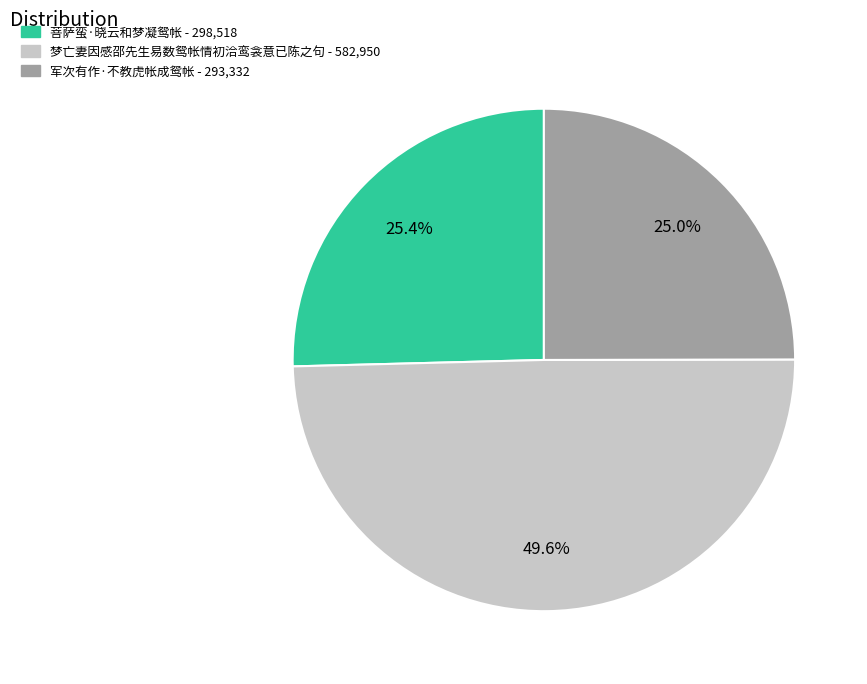

To the nearest percent, what is the average slice percentage?

33%